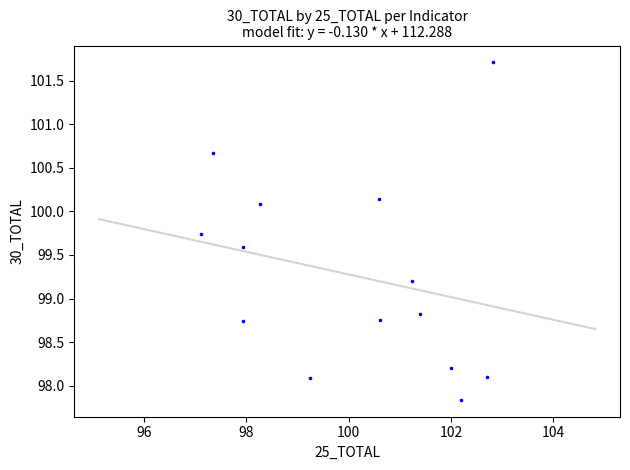

What is the range of Y values (max minus min)?

3.9